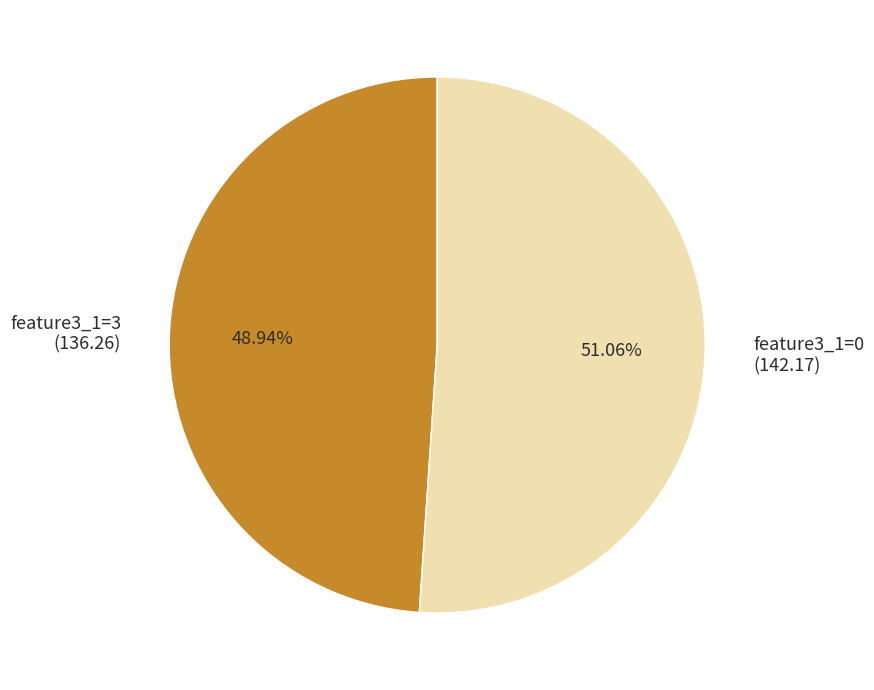

Combined, do feature3_1=0 (142.17) and feature3_1=3 (136.26) account for over 50%?

Yes